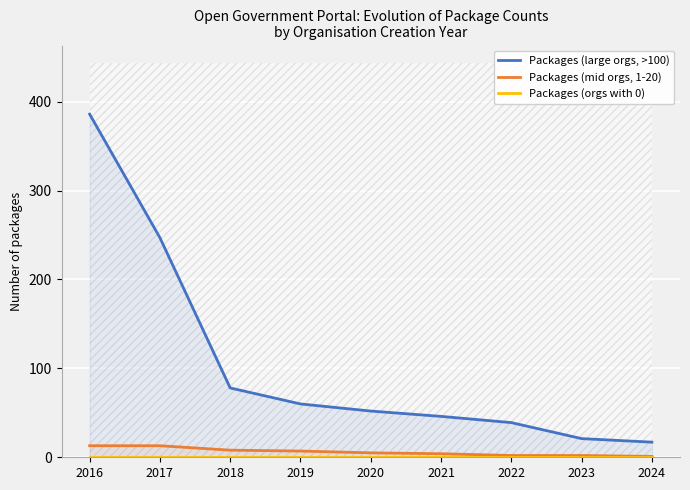

List the labels in order of Packages (orgs with 0) value, largest first.

2016, 2017, 2018, 2019, 2020, 2021, 2022, 2023, 2024